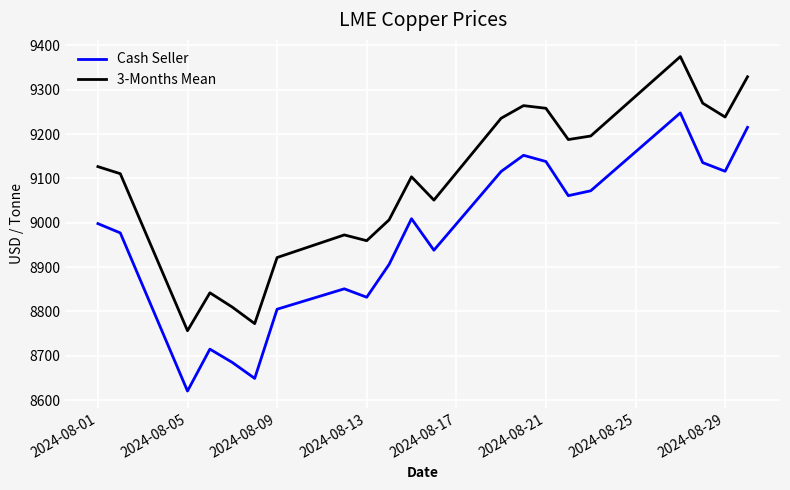

What are all the series names shown in the legend?

Cash Seller, 3-Months Mean